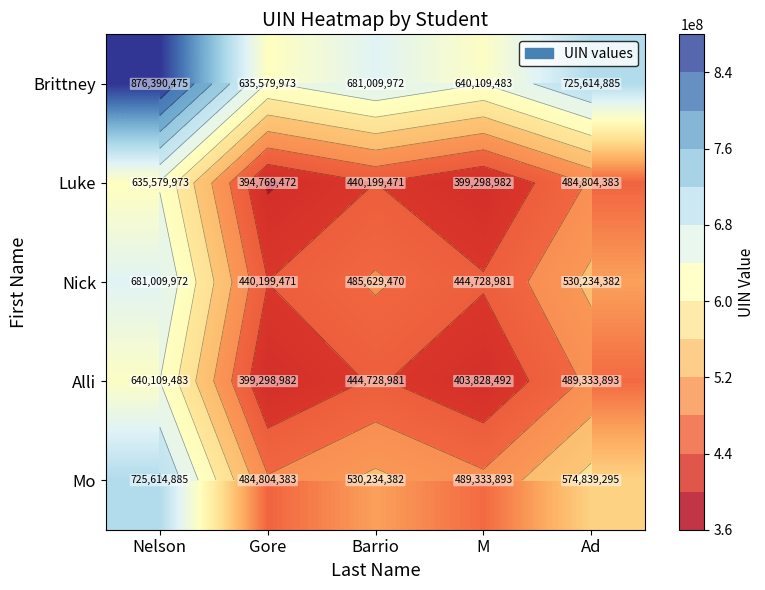

How many distinct data groups are displayed?

5